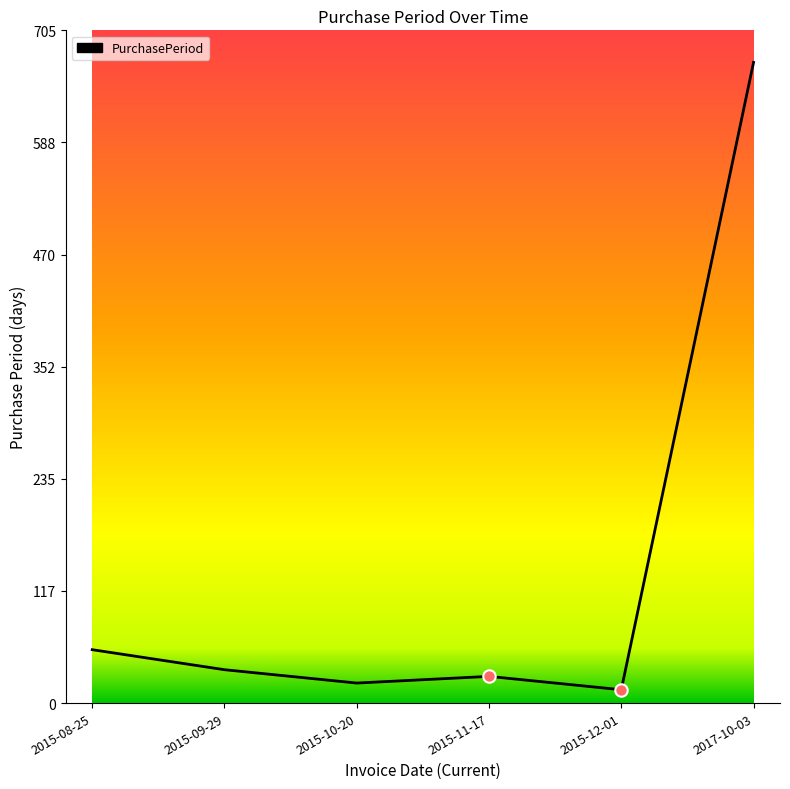

What is the change in value from 2015-08-25 to 2015-12-01?

-42